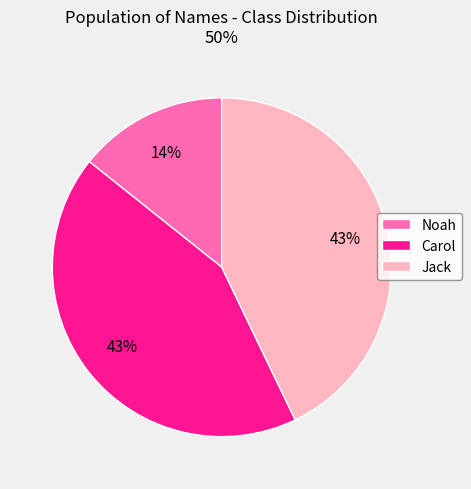

How many slices are in this pie chart?

3